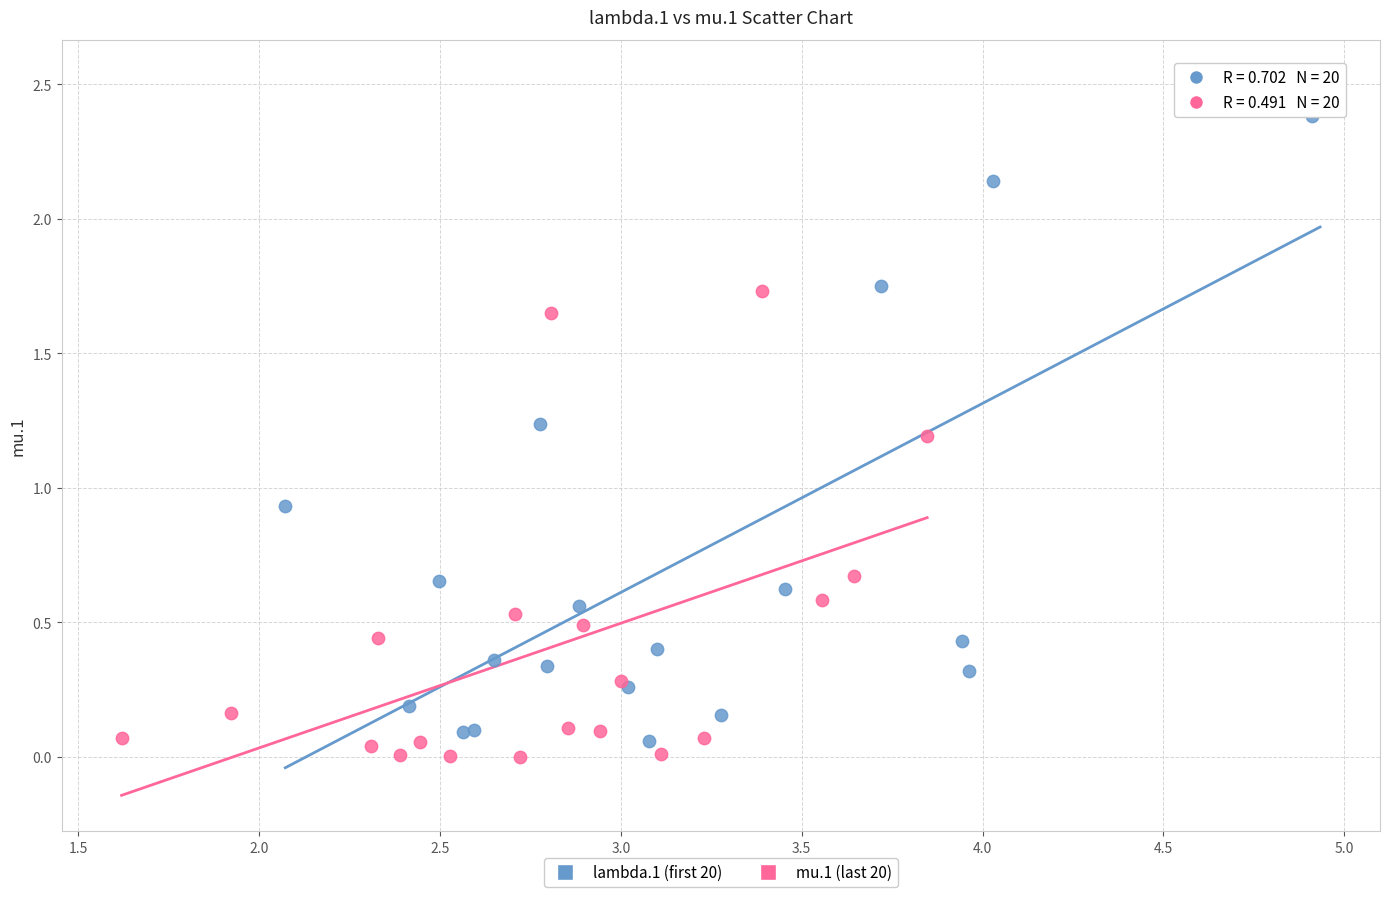

Which series contains the highest Y value?

lambda.1 (first 20)